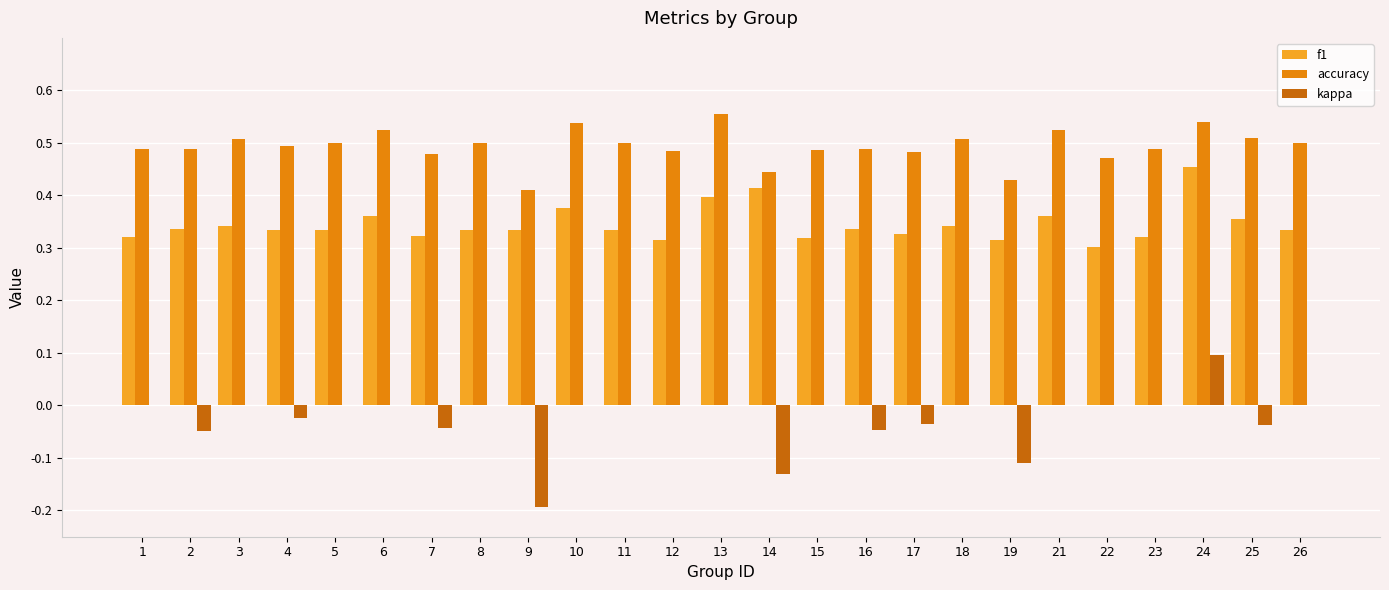

How many categories are shown in the chart?

25